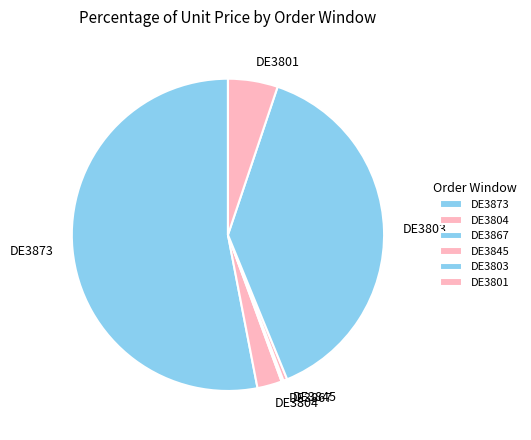

Is DE3873 the majority of the pie?

Yes